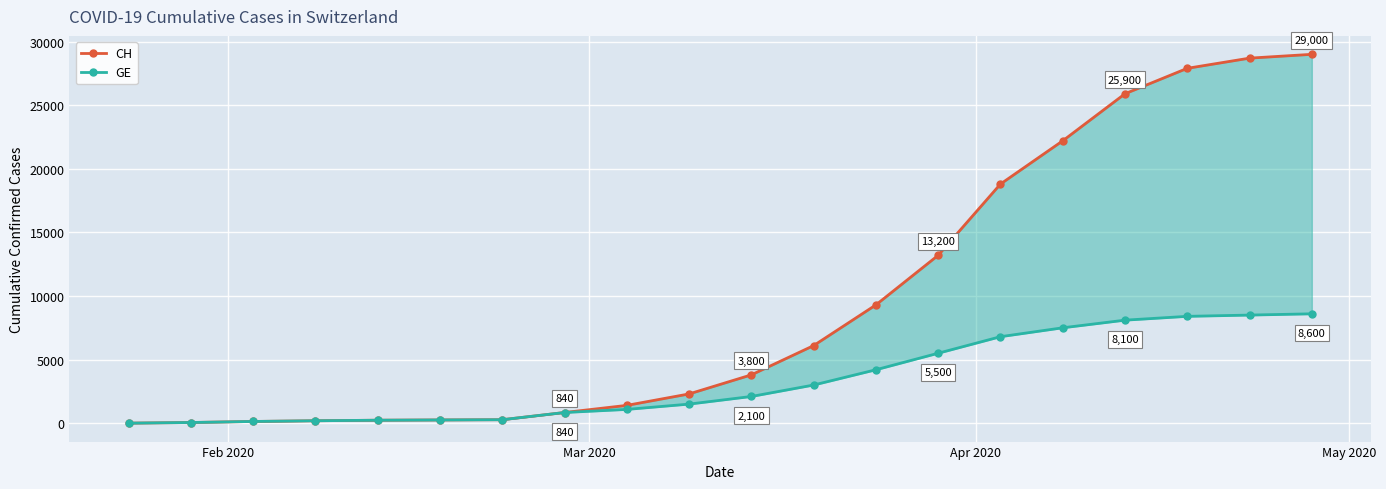

How many series are shown in this chart?

2